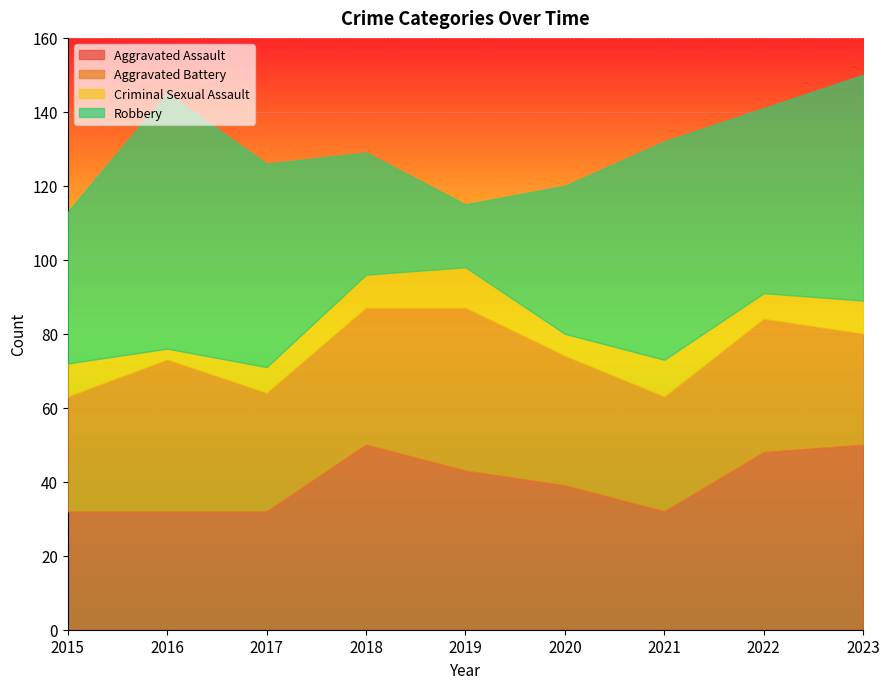

What is the sum of the Robbery values at 2016 and 2023?

130